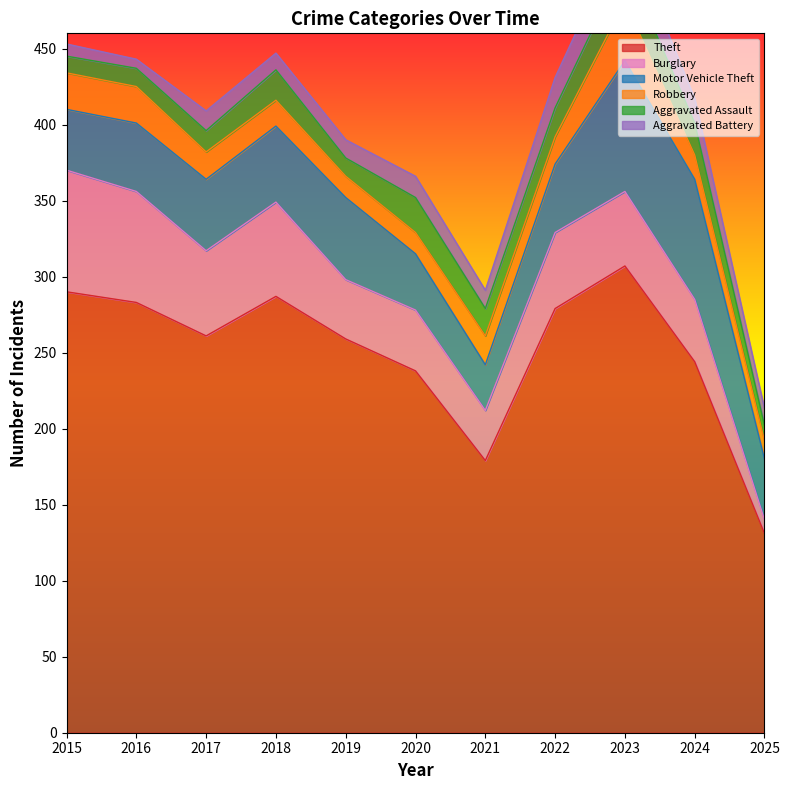

True or false: Motor Vehicle Theft has more than 1 interior local peaks.

True